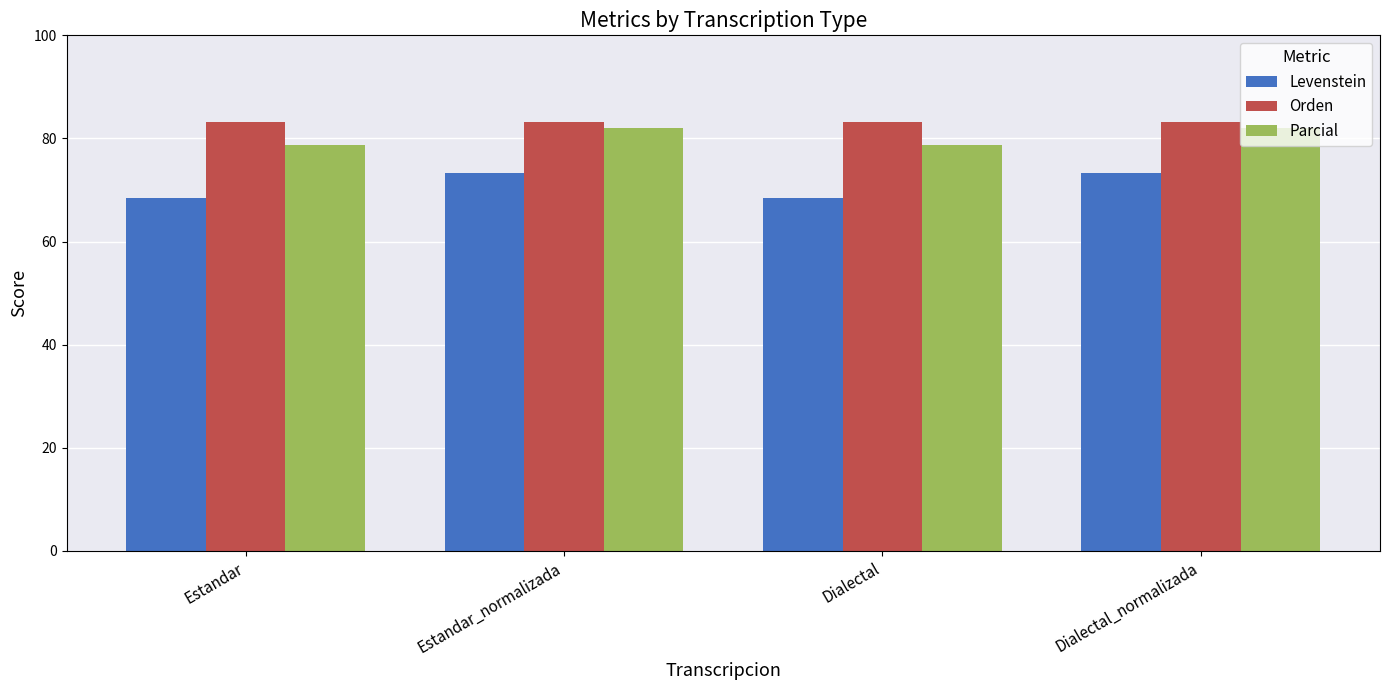

Reading left to right, extract all data points from this chart.

Levenstein: 68.5	73.4	68.5	73.4
Orden: 83.3	83.3	83.3	83.3
Parcial: 78.8	82.0	78.8	82.0